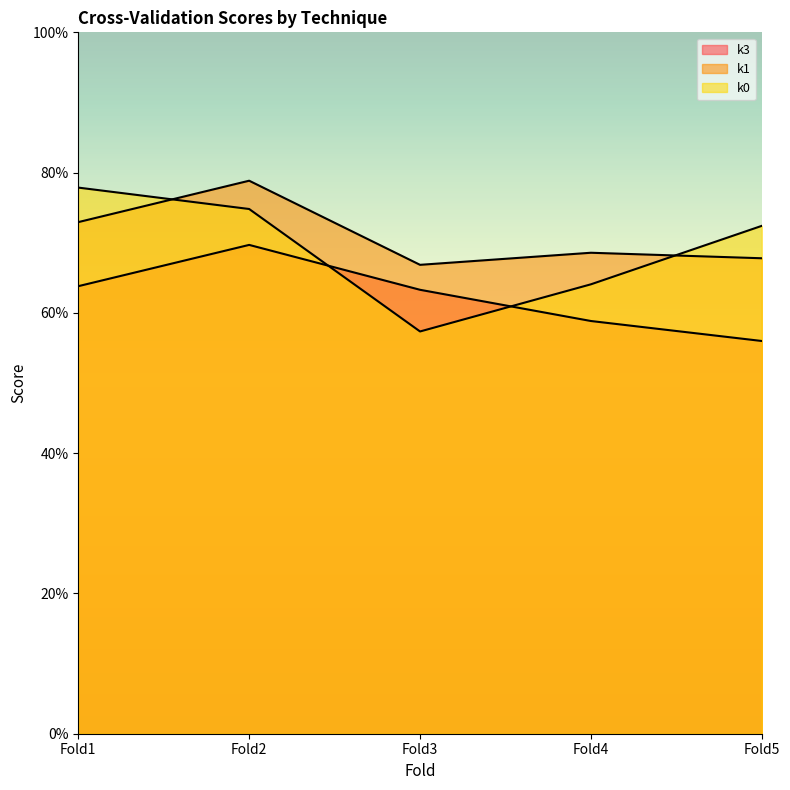

Rank the categories by k0 value from highest to lowest.

Fold1, Fold2, Fold5, Fold4, Fold3